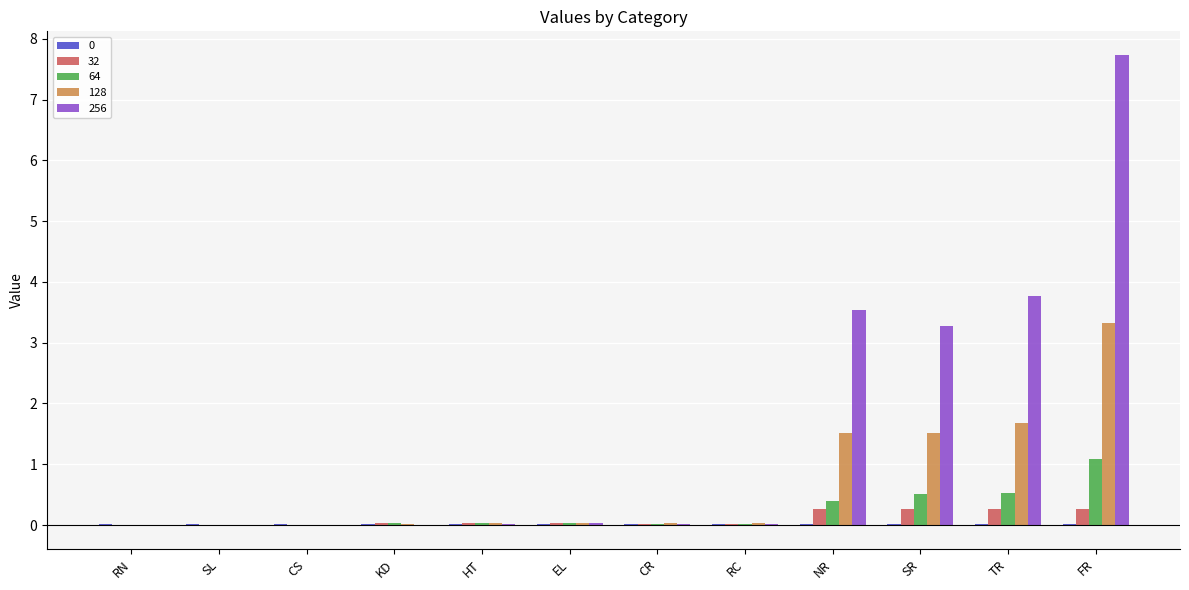

What is the greatest value displayed?

7.7